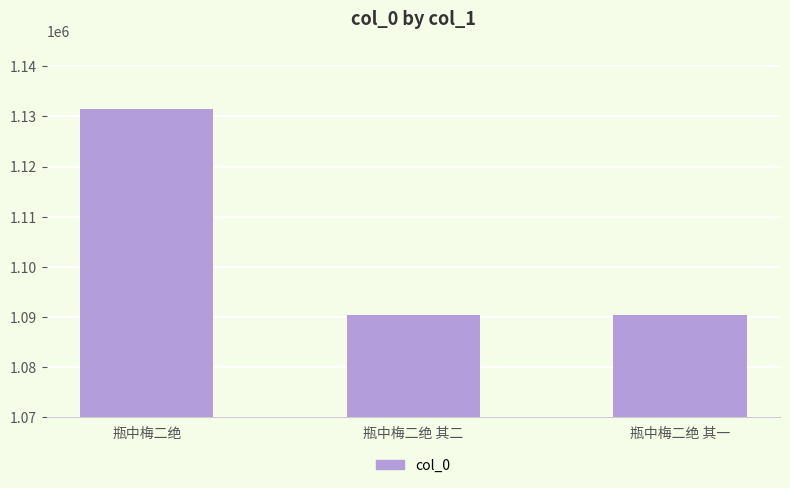

What is the label of the 1st bar from the right?

瓶中梅二绝 其一